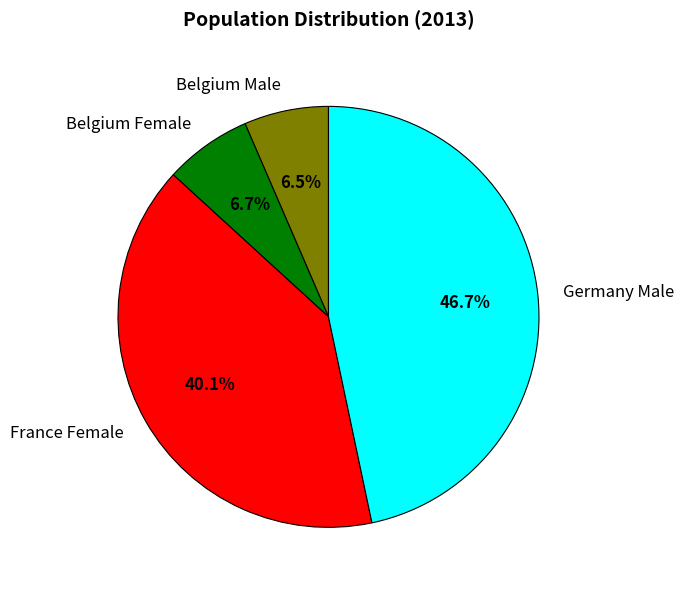

To the nearest percent, what is the combined percentage of Belgium Female and Belgium Male?

13%